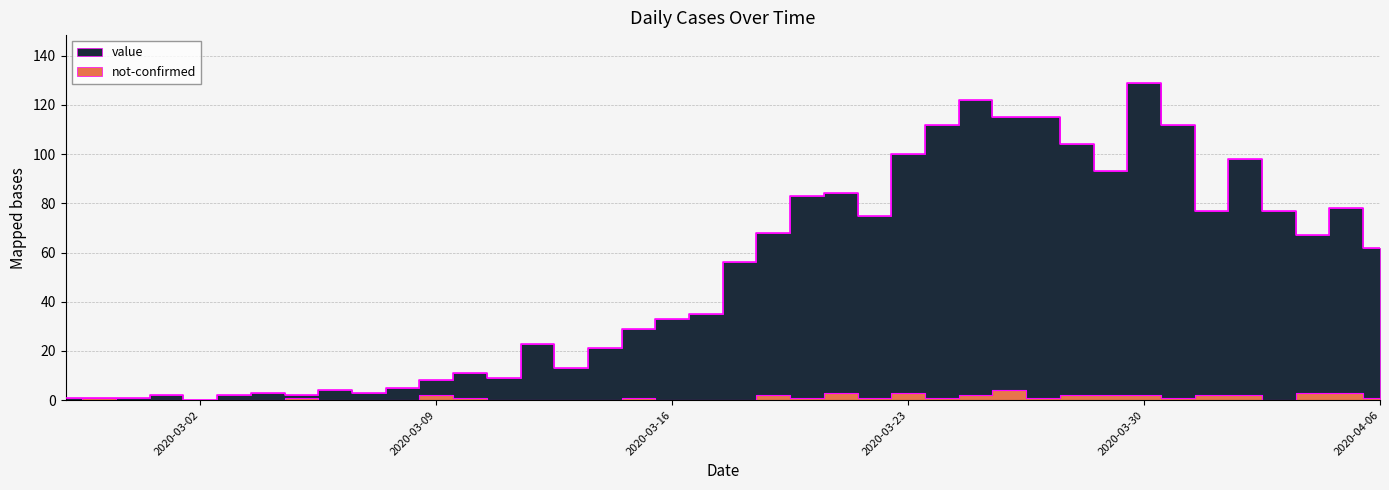

Where is value nearest to the value 64?

2020-04-06